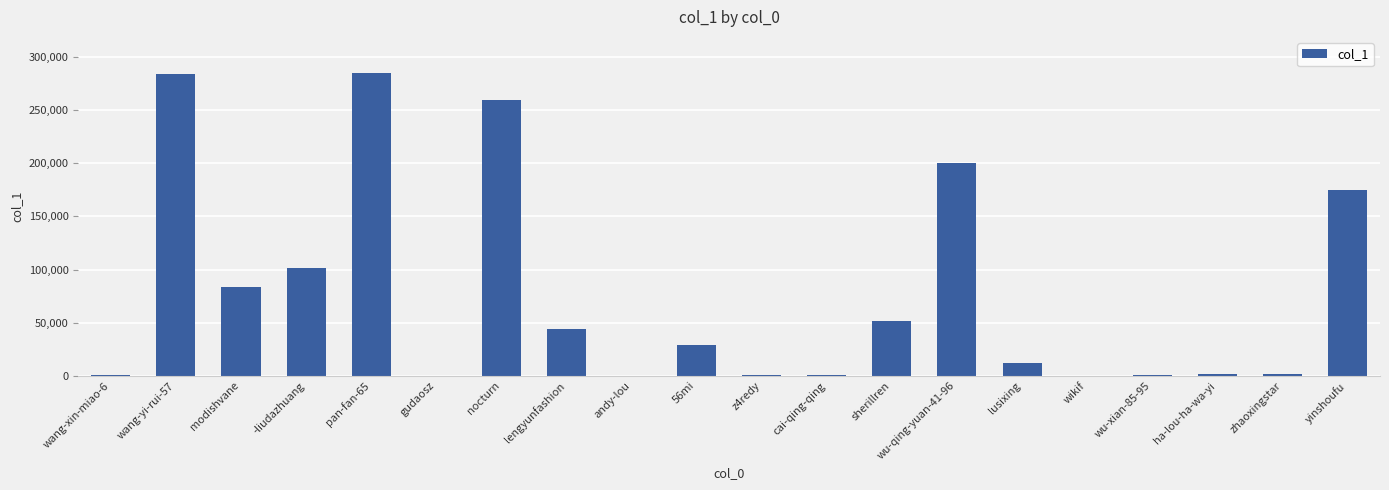

The value at cai-qing-qing is 608. True or false?

True